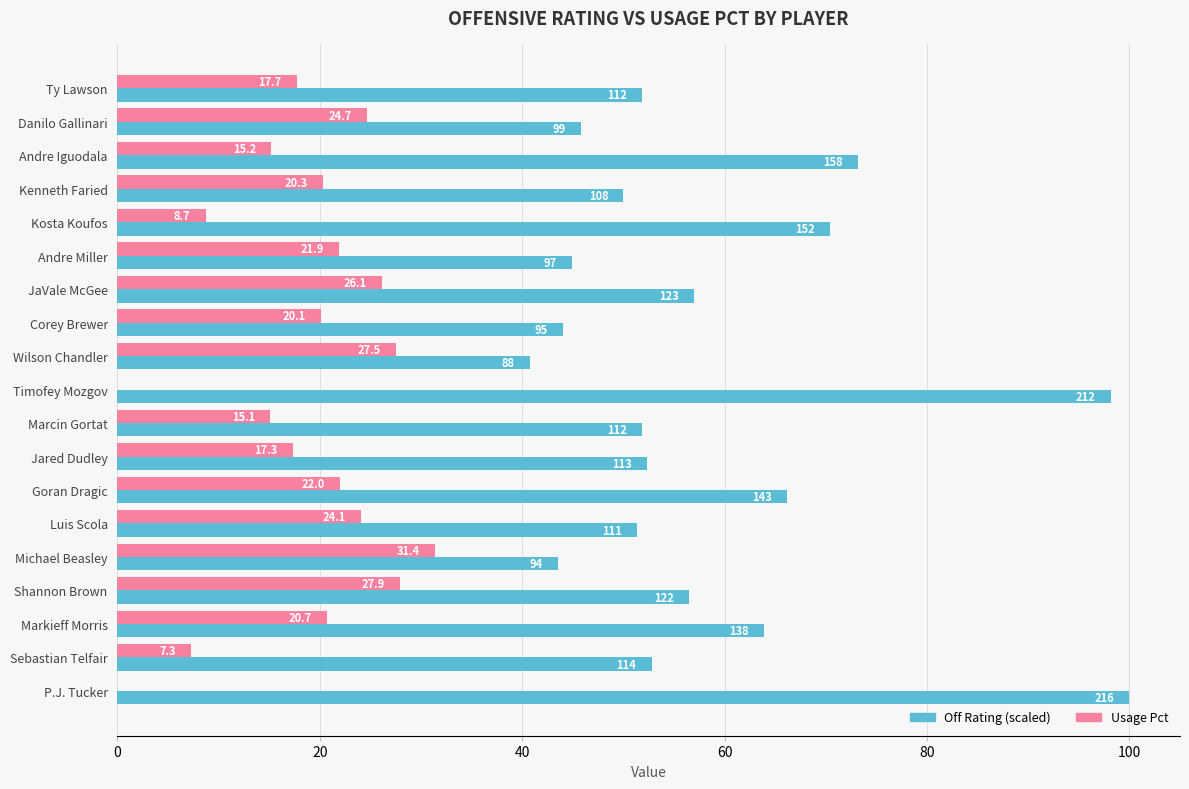

What are all the series names shown in the legend?

Off Rating (scaled), Usage Pct